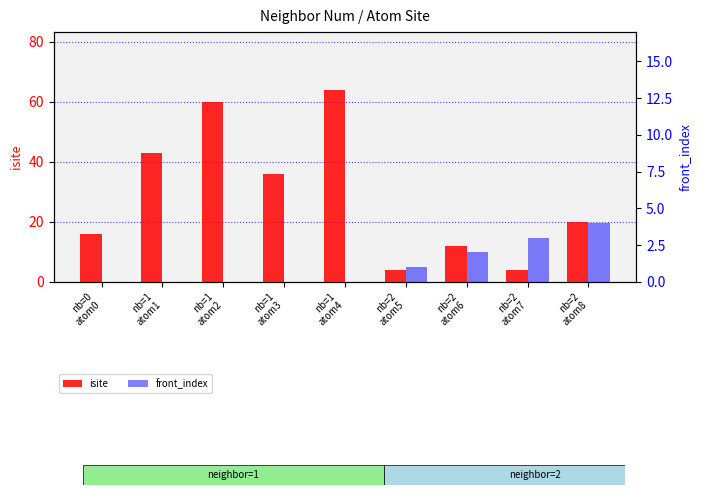

The isite series shows 60 at nb=1
atom2. True or false?

True